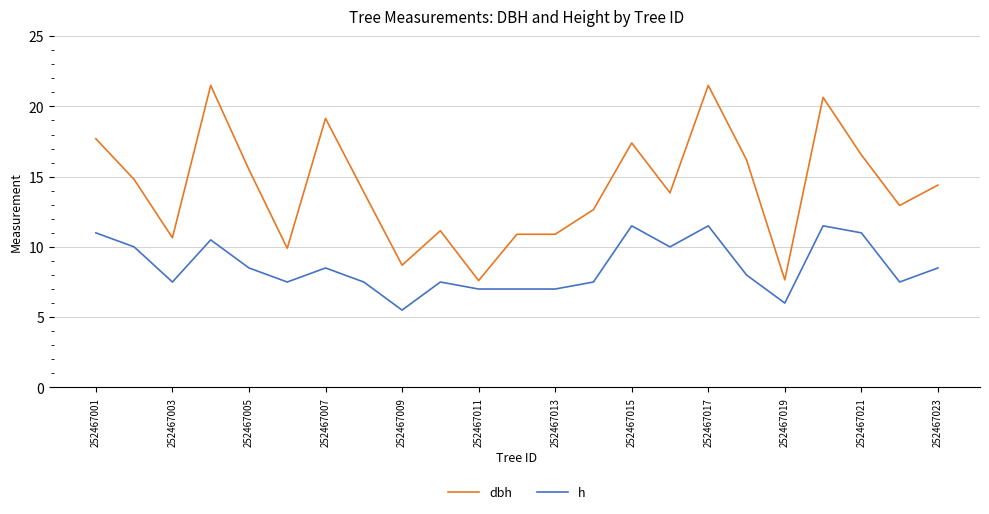

Rank the series by their average value, from highest to lowest.

dbh, h